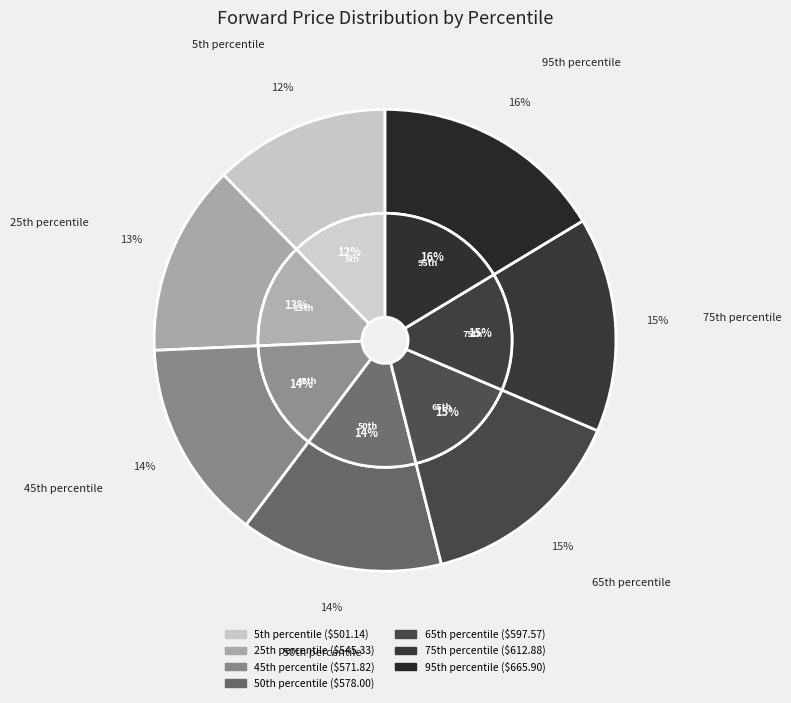

What is the smallest slice in the pie chart?

5th percentile